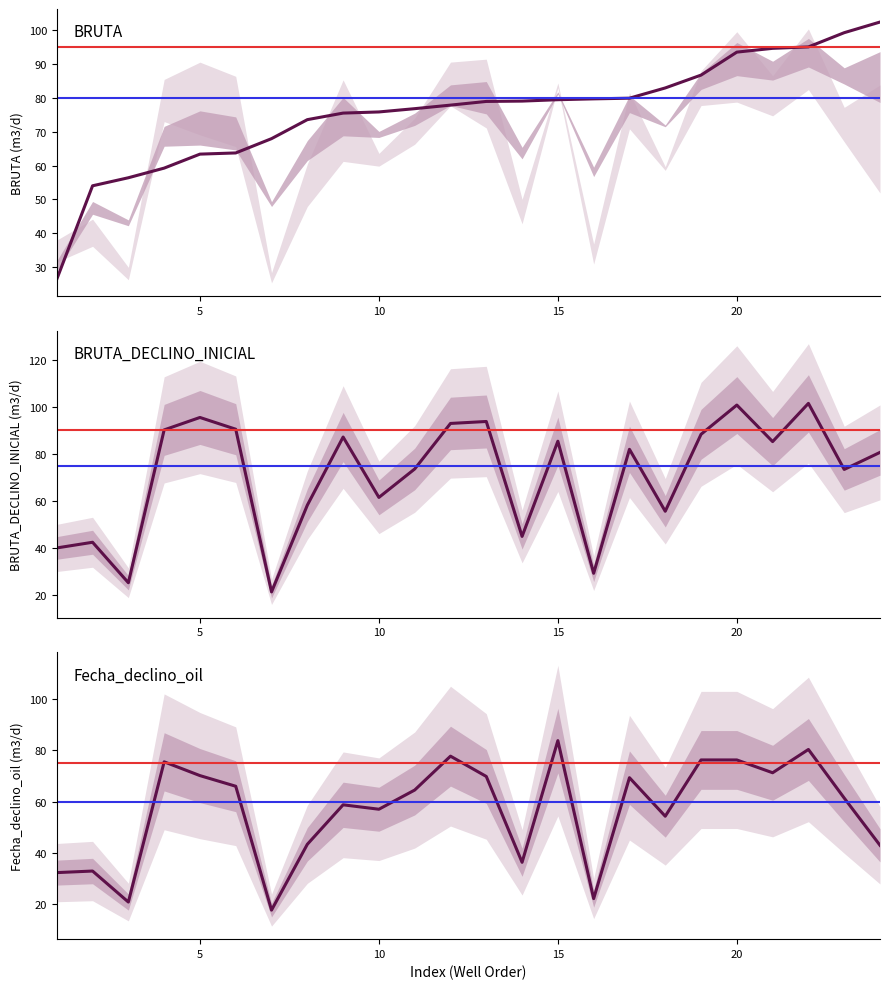

The value of Fecha_declino_oil at 20 is 29.8. True or false?

False